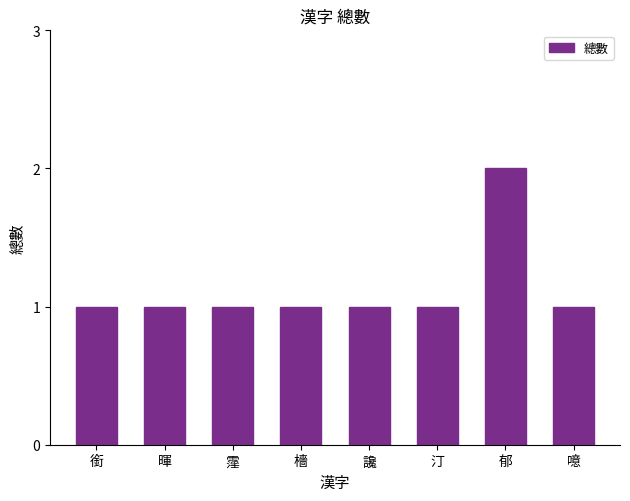

Between 郁 and 汀, which is larger?

郁